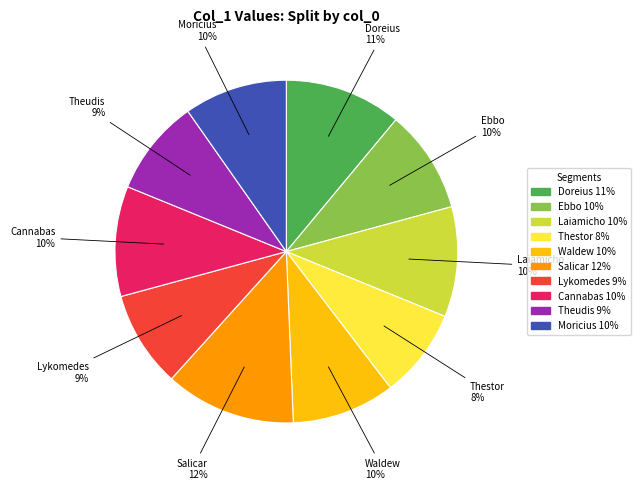

Between Laiamicho and Lykomedes, which is larger?

Laiamicho